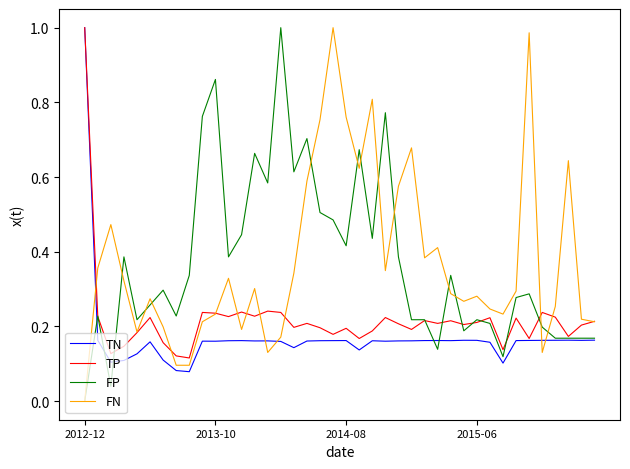

What are all the series names shown in the legend?

TN, TP, FP, FN